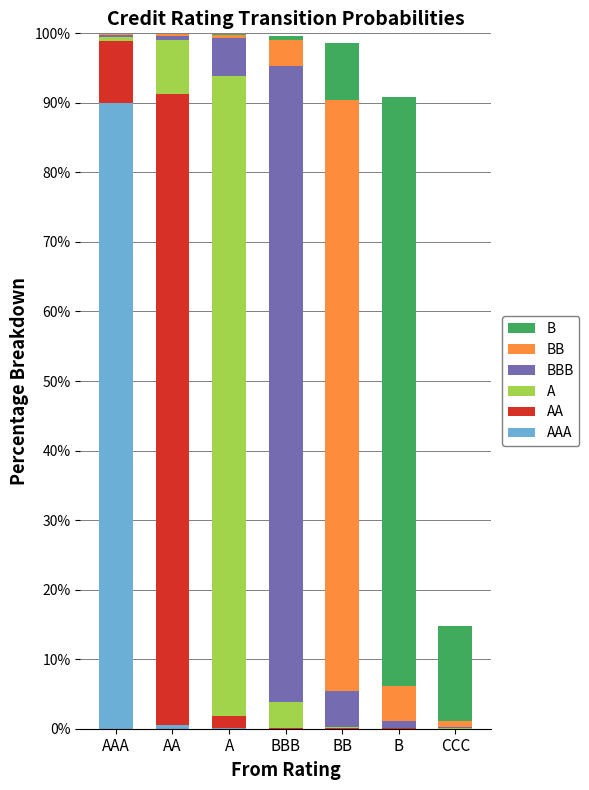

Which series changed the most between AA and CCC?

AA